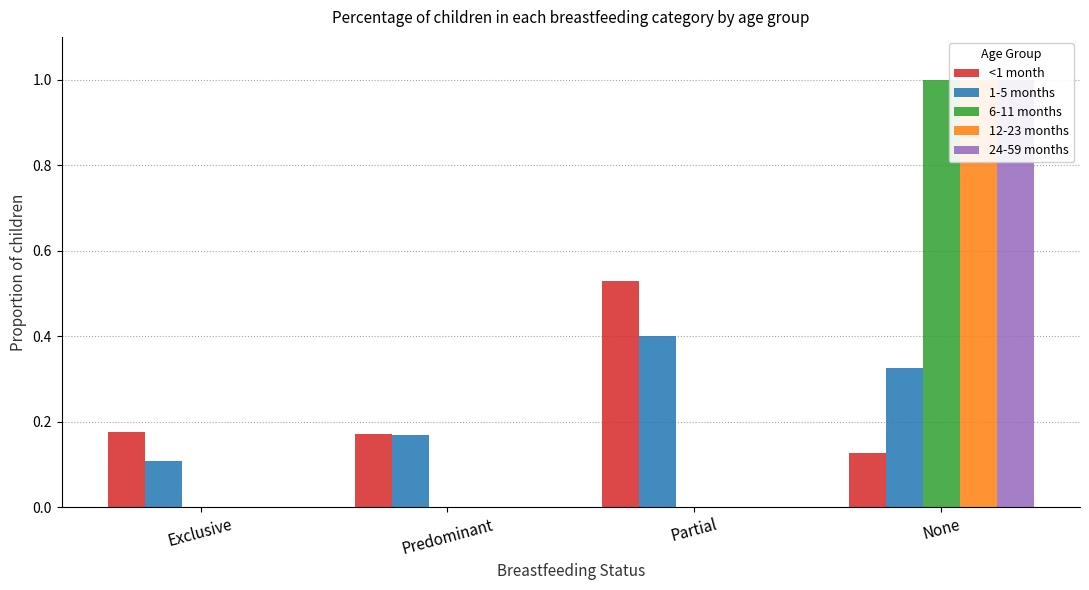

What is the total value across all series at Exclusive?

0.3